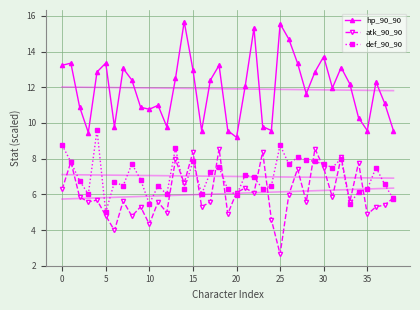

True or false: hp_90_90 and def_90_90 cross at least once.

False